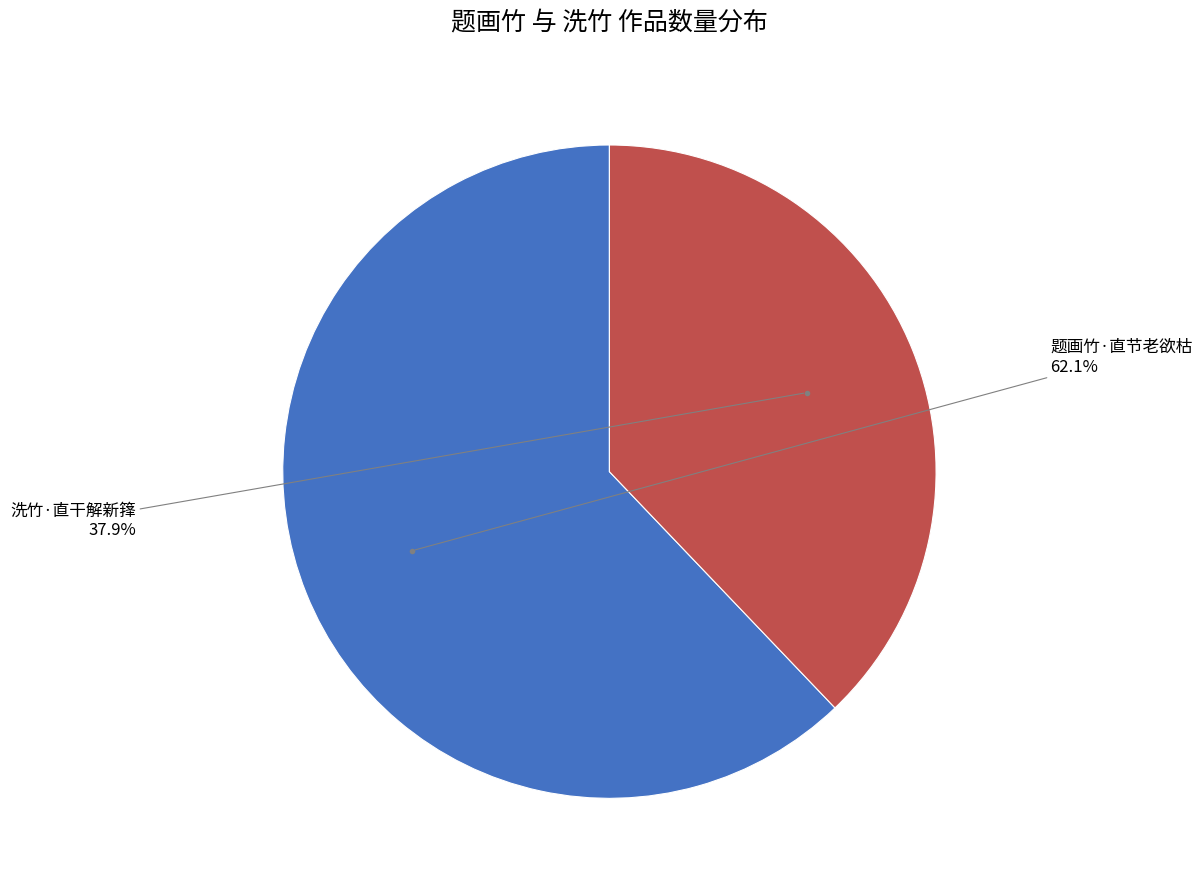

How many segments does this pie chart have?

2